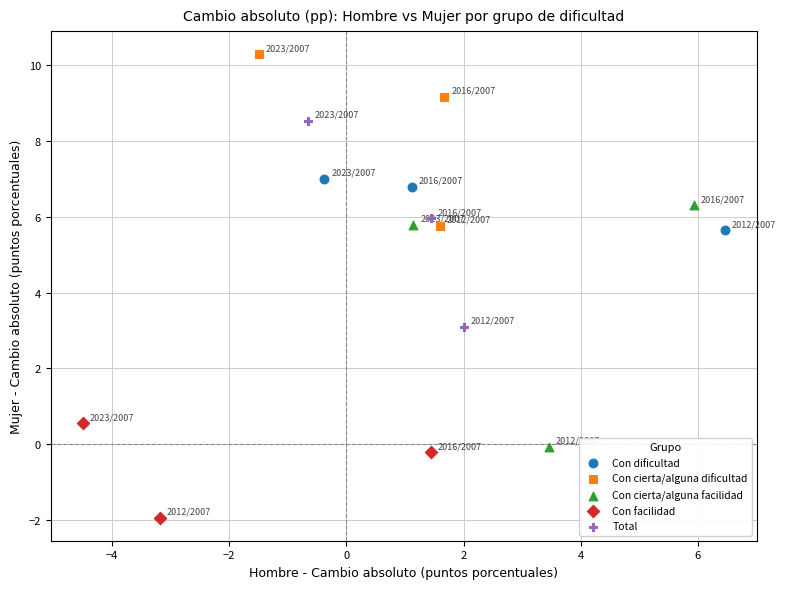

Which series contains the lowest Y value?

Con facilidad